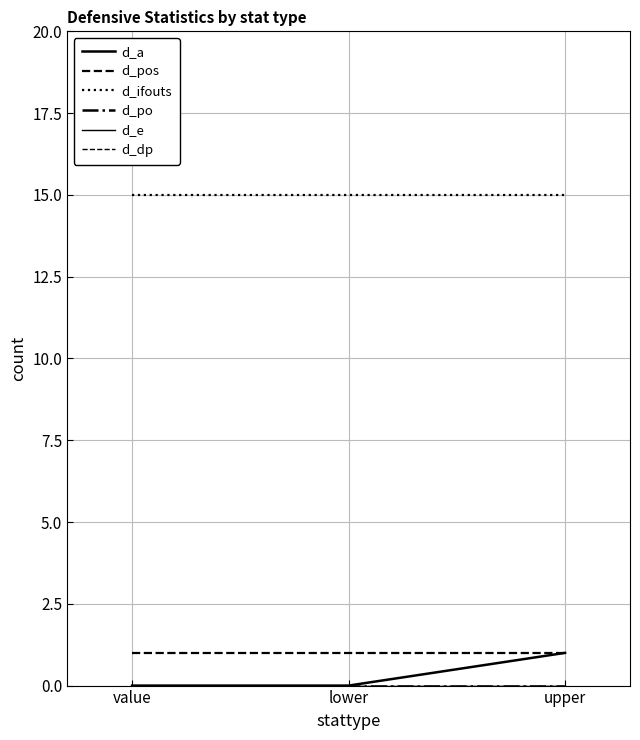

Which series has the largest total across all categories?

d_ifouts